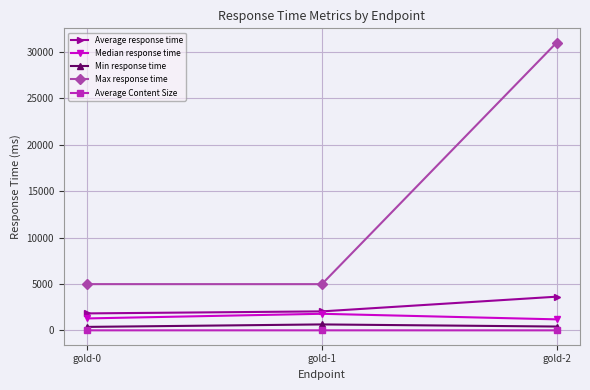

The Average Content Size series shows 17 at gold-2. True or false?

True